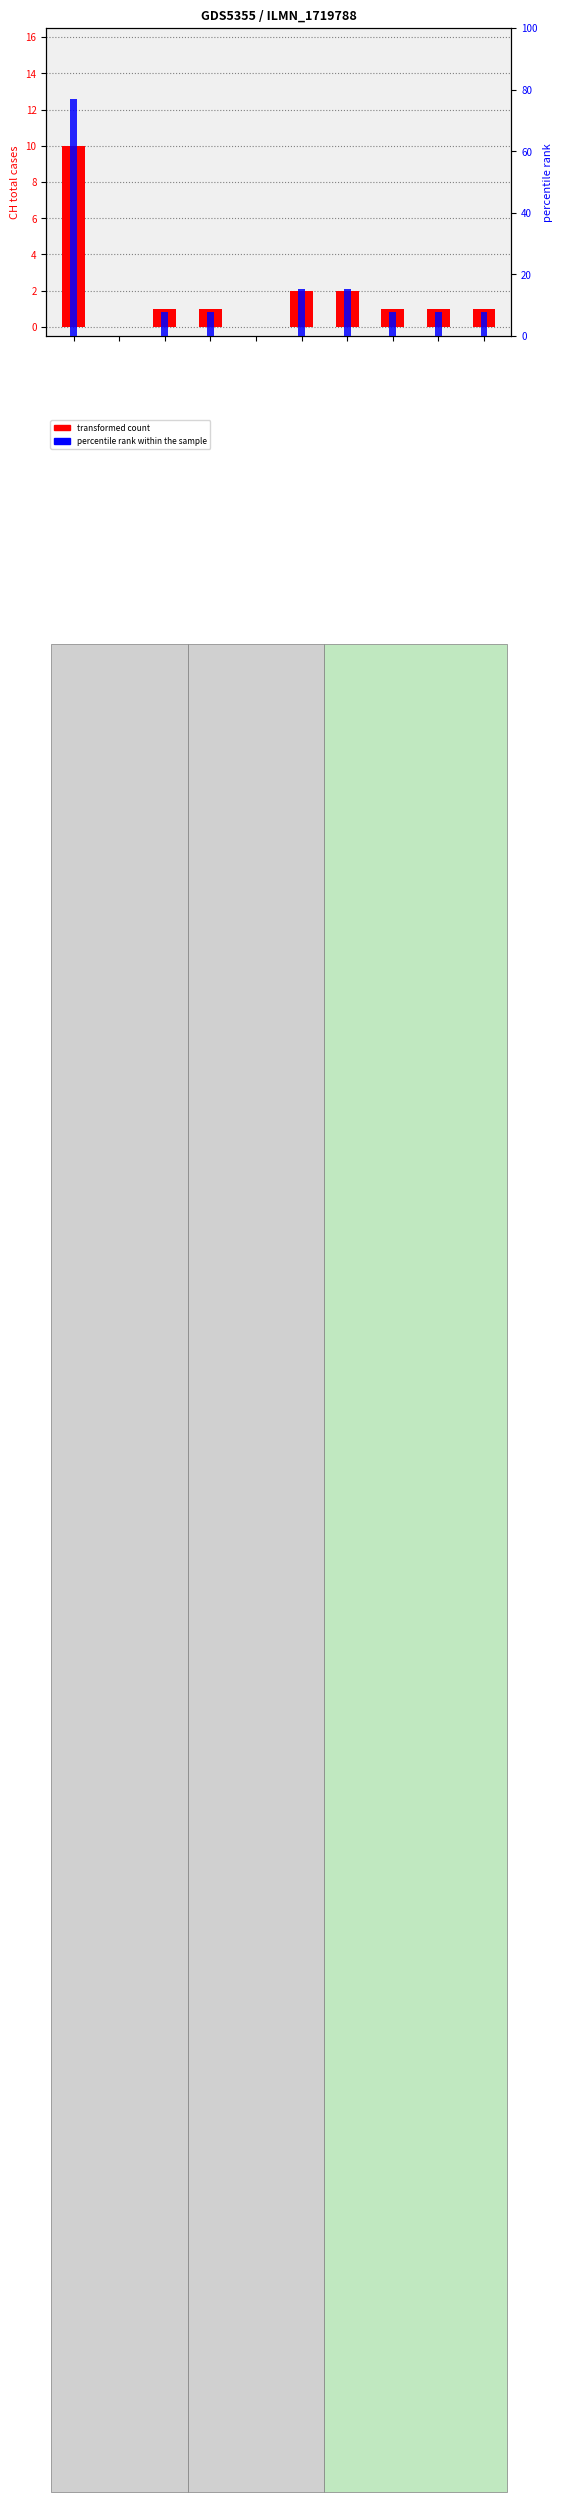

List the series in order of their overall mean, highest first.

percentile rank within the sample, transformed count